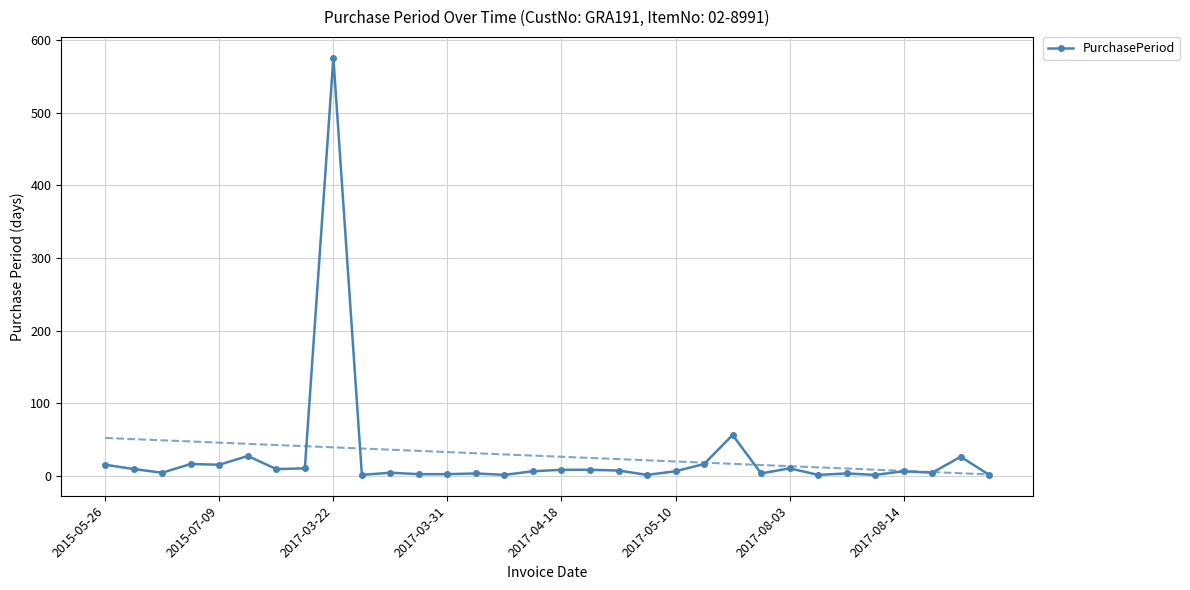

How many lines are shown in the chart?

1